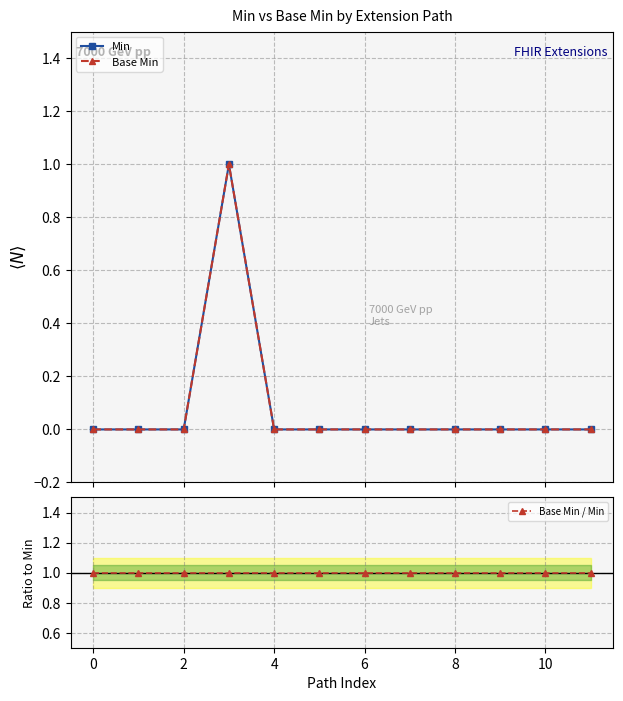

Reading left to right, what are all the values shown in this chart?

Min: 0	0	0	1	0	0	0	0	0	0	0	0
Base Min: 0	0	0	1	0	0	0	0	0	0	0	0
Base Min / Min: 1	1	1	1	1	1	1	1	1	1	1	1